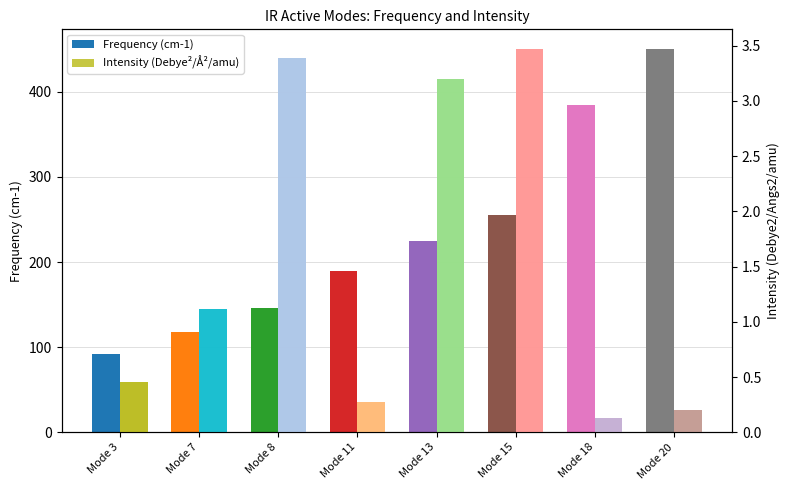

Which series has the widest spread of values?

Frequency(cm-1)